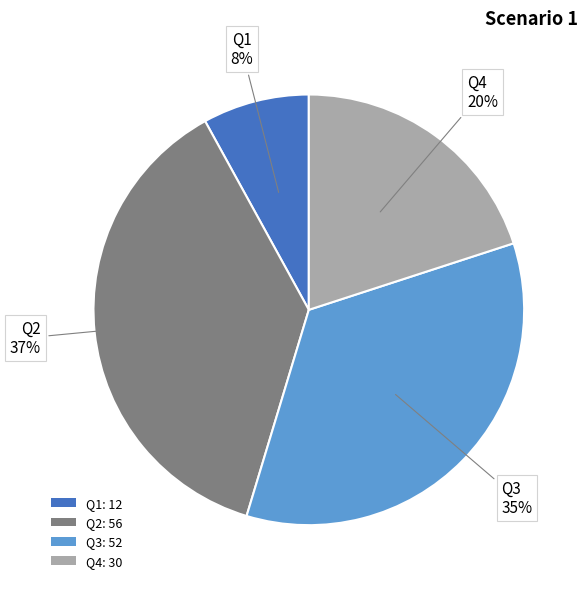

Which category has the biggest portion of the pie?

Q2